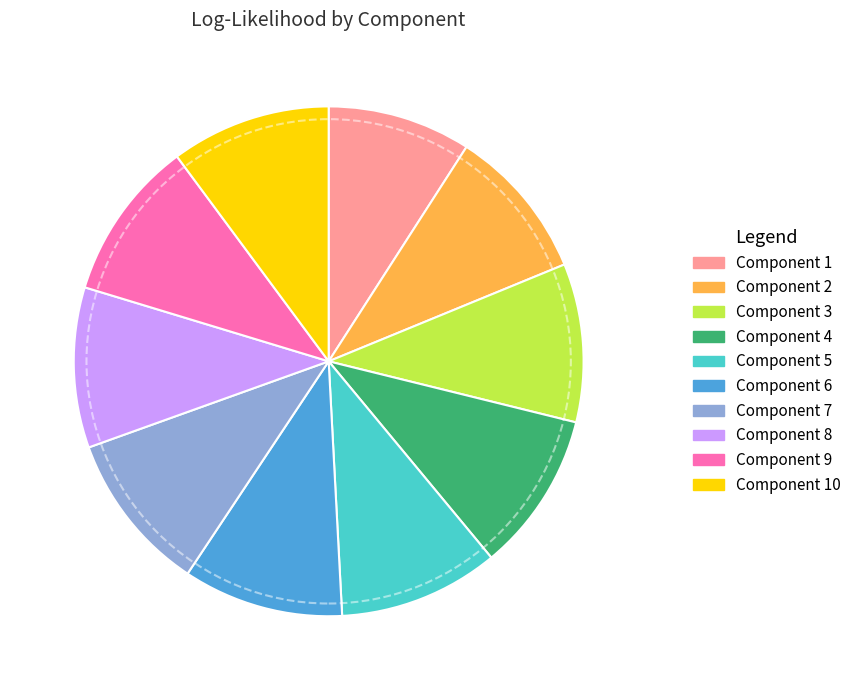

Does any single category account for the majority?

No